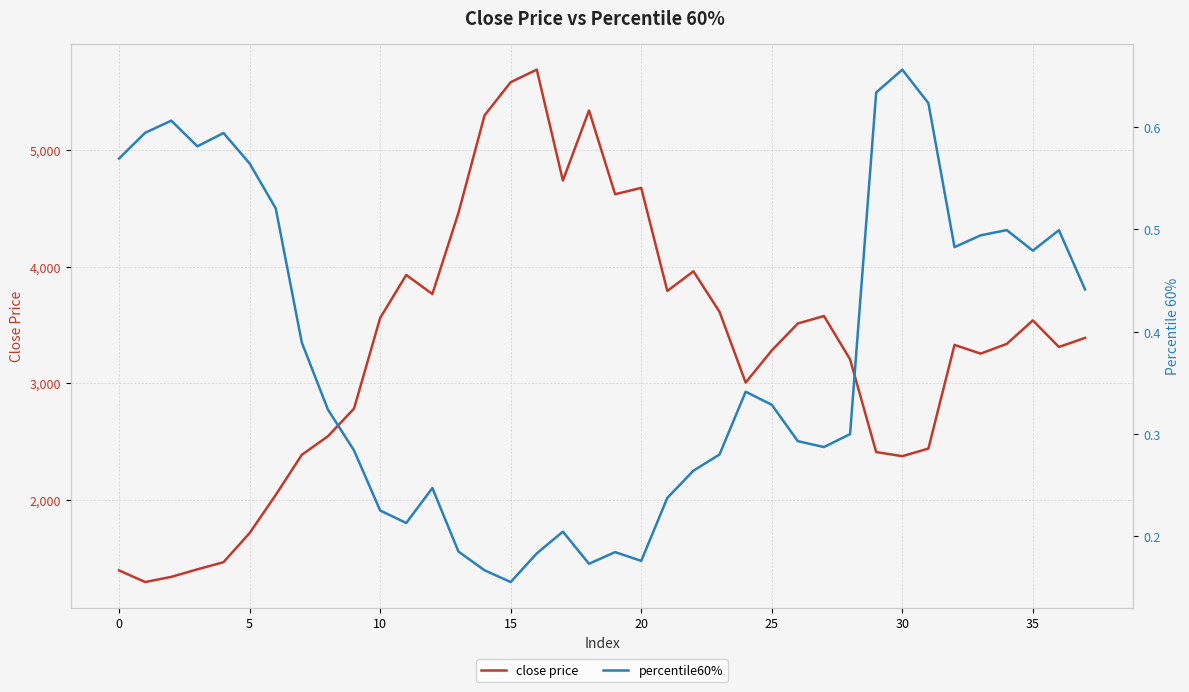

Count the number of data series in this chart.

2